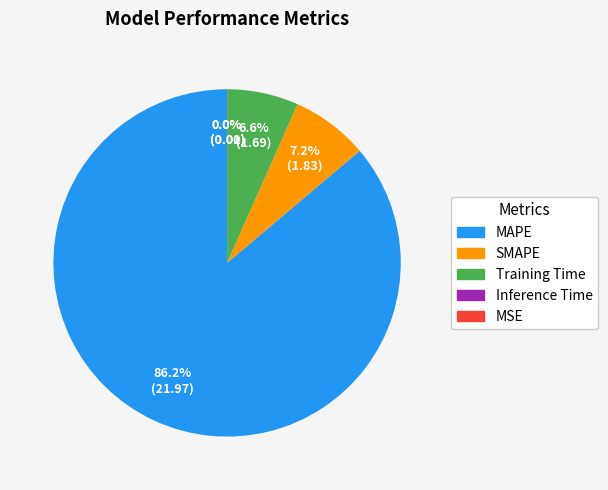

Combined, what portion of the pie is SMAPE and MAPE?

93.4%